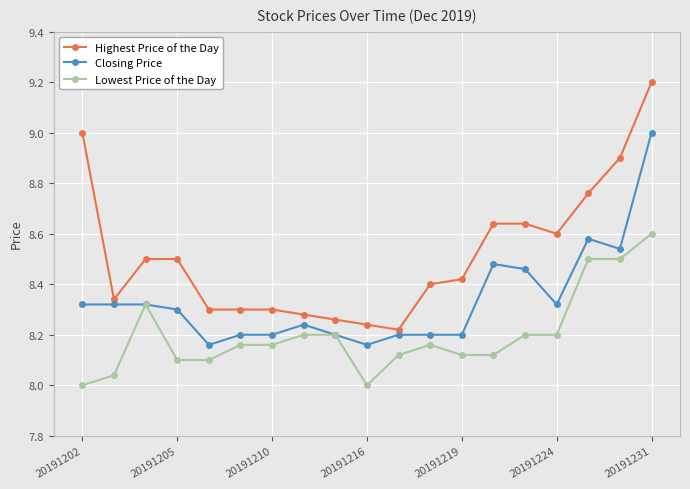

Which series has the widest spread of values?

Highest Price of the Day